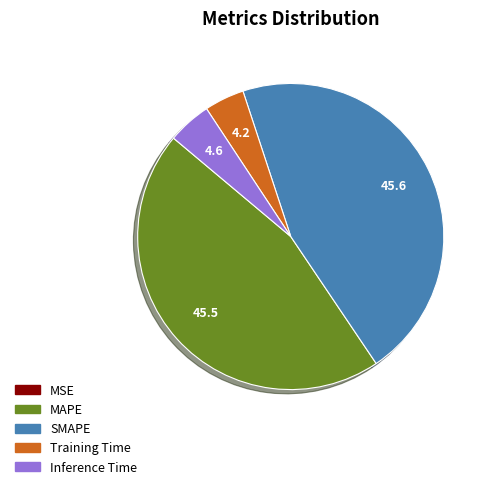

True or false: Training Time accounts for 17% of the total.

False